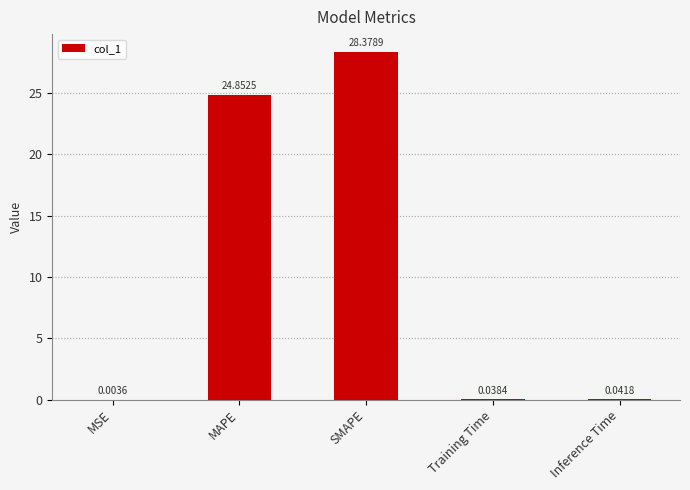

Between MAPE and Inference Time, which is larger?

MAPE